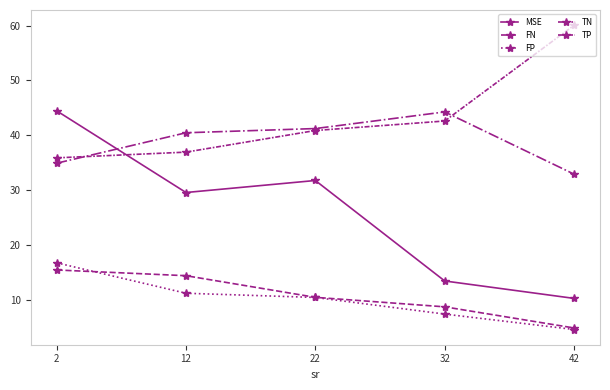

Which series has the largest range (max minus min)?

MSE